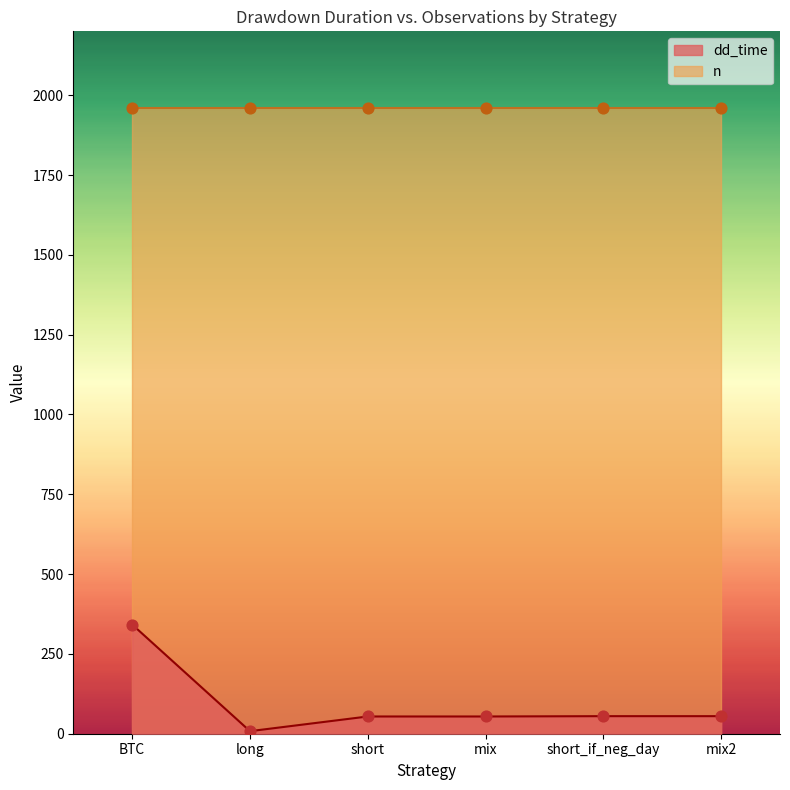

Which has a higher value, long or mix2?

mix2